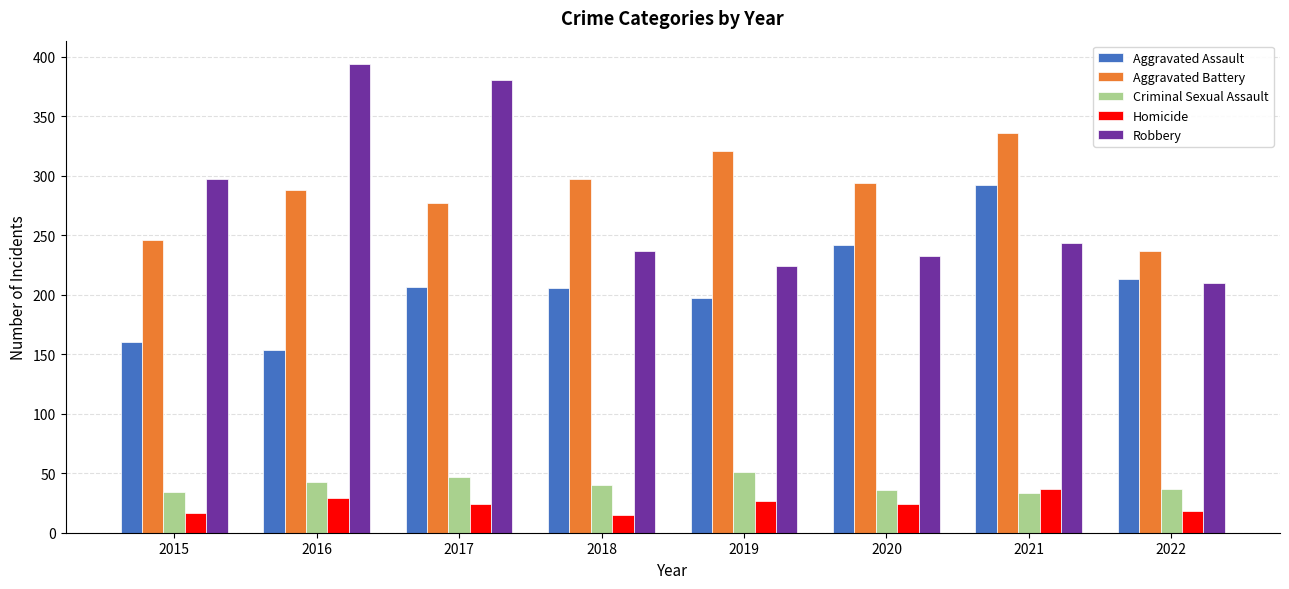

What is the smallest value displayed?

15